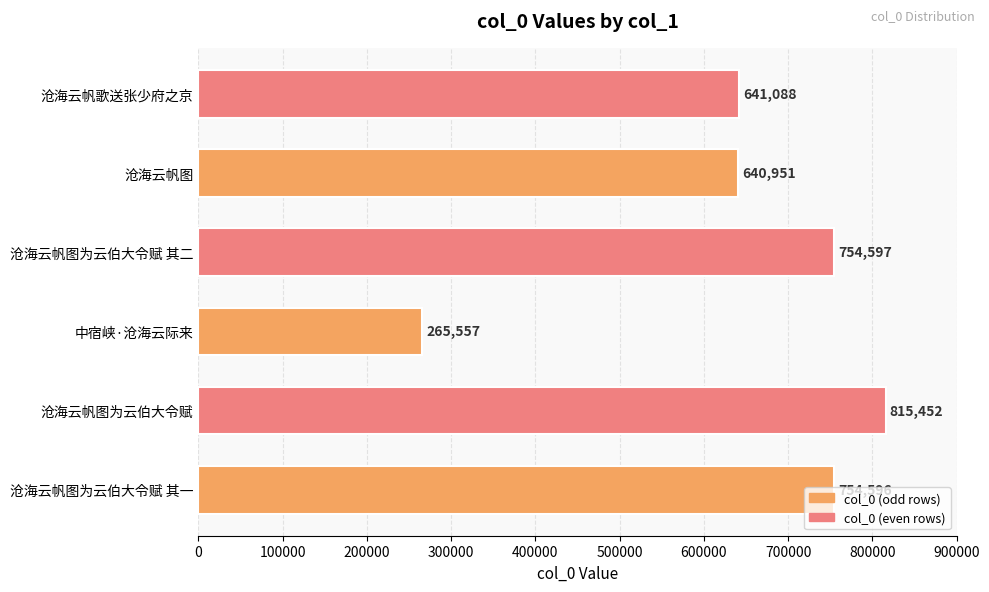

Reading right to left, what are all the values shown in this chart?

641088	640951	754597	265557	815452	754596